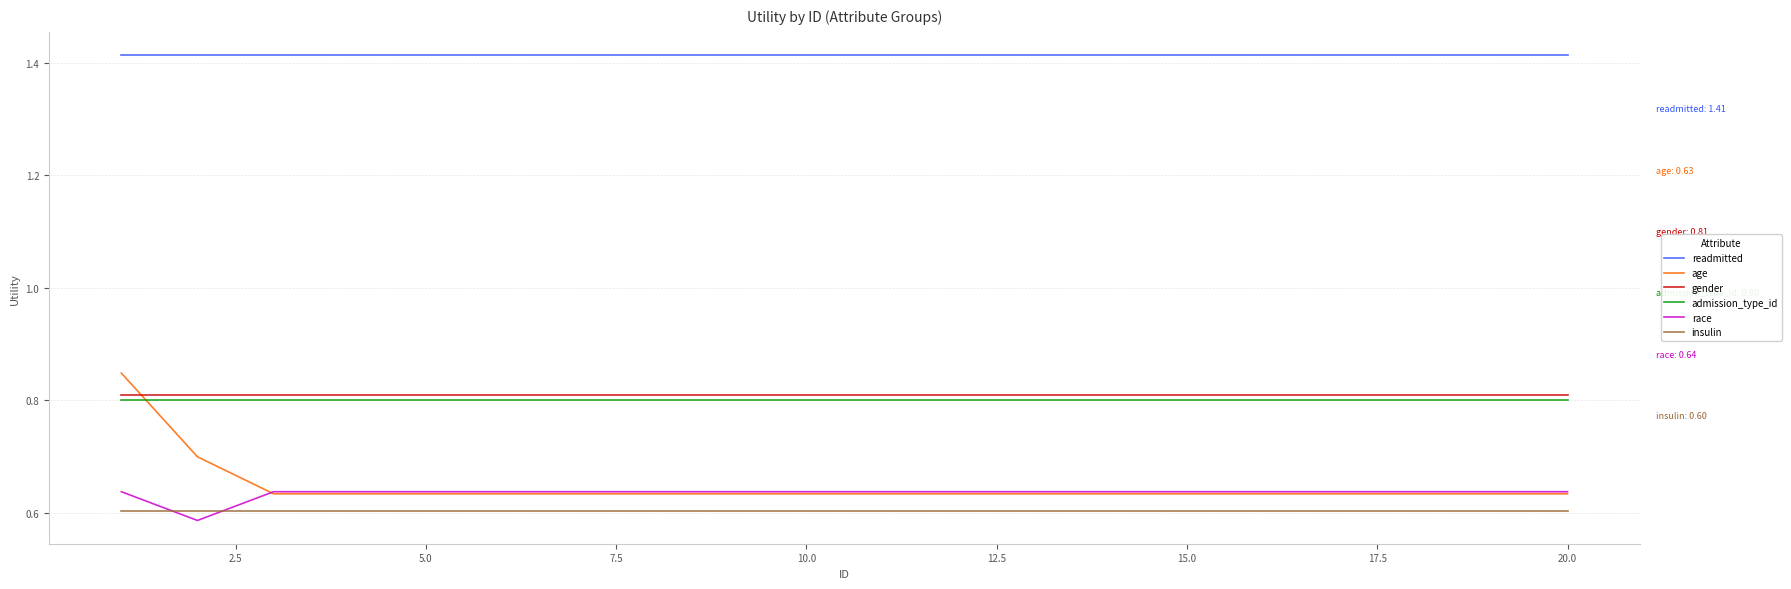

What is the sum of all admission_type_id values?

16.0